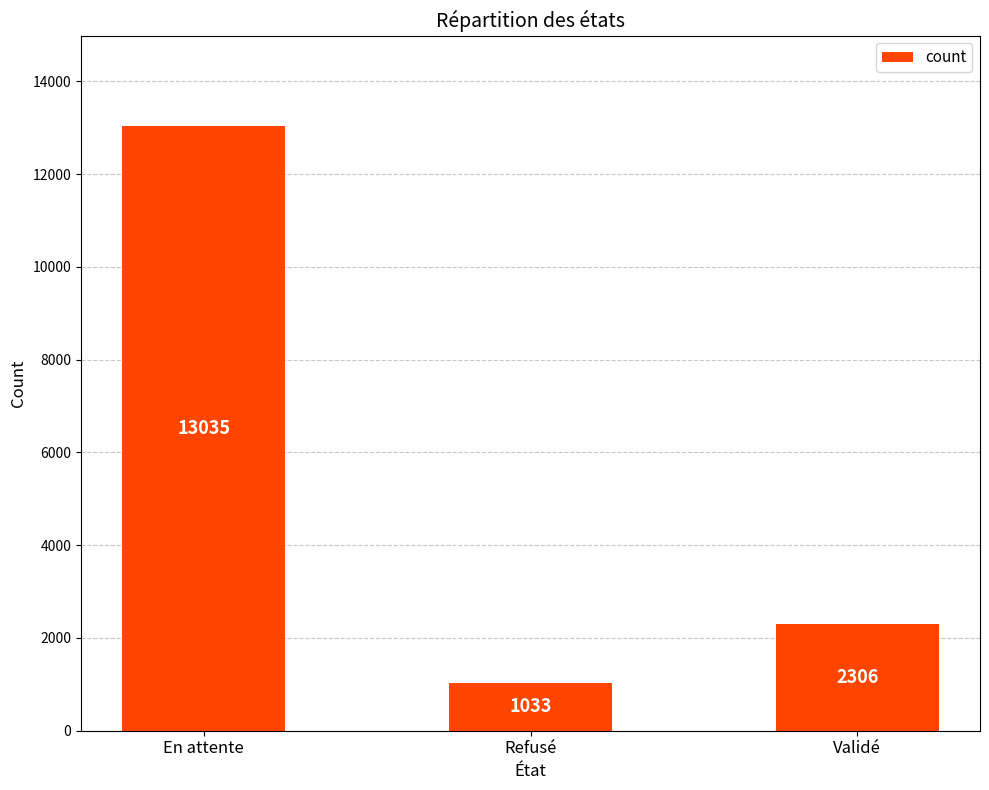

What is the value of the 2nd bar from the left?

1033